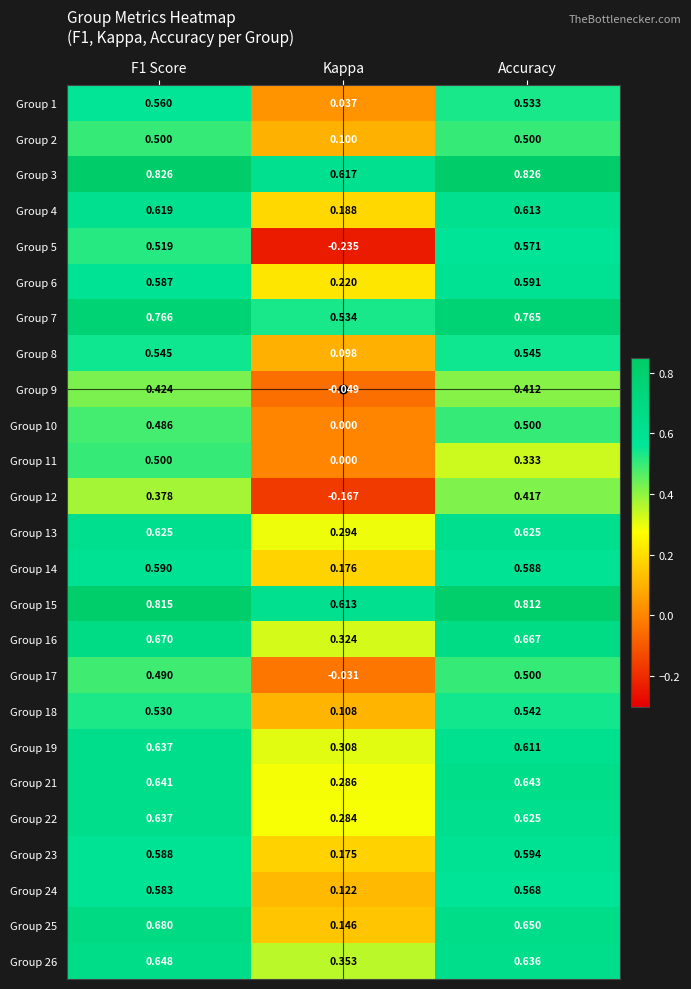

Where is Group 25 nearest to the value 0?

Kappa